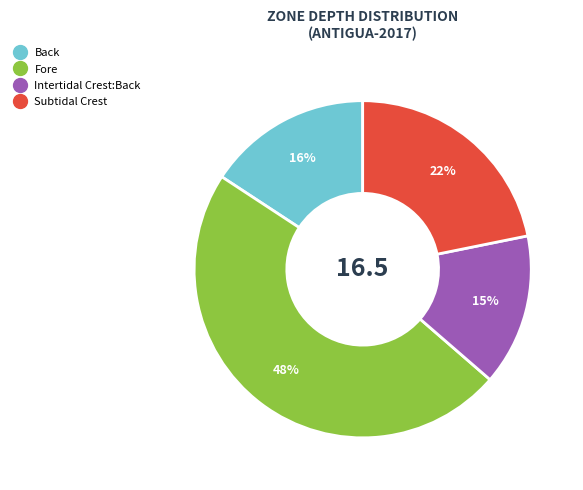

Combined, do Fore and Subtidal Crest account for over 50%?

Yes